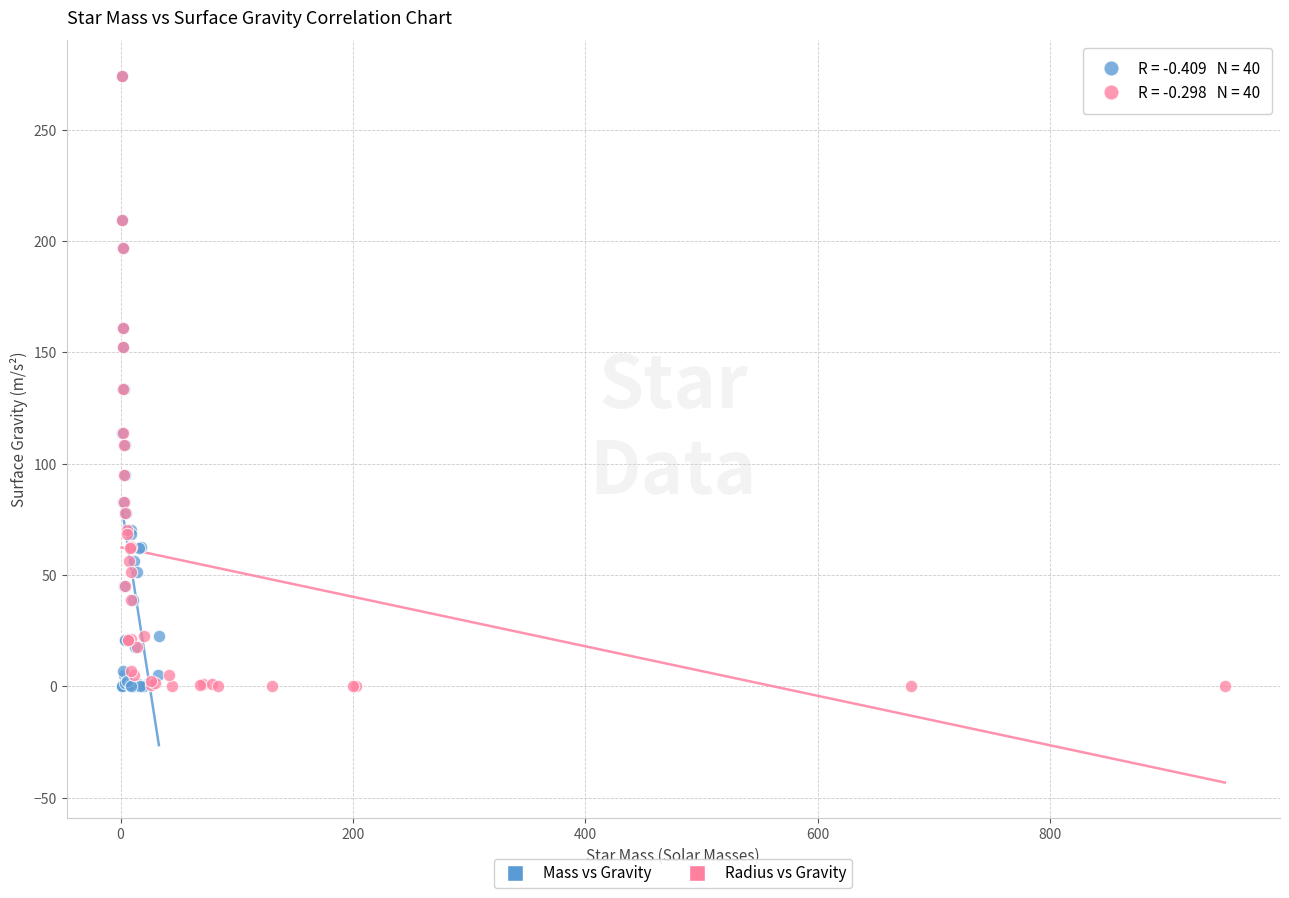

What are all the series names shown in the legend?

Mass vs Gravity, Radius vs Gravity